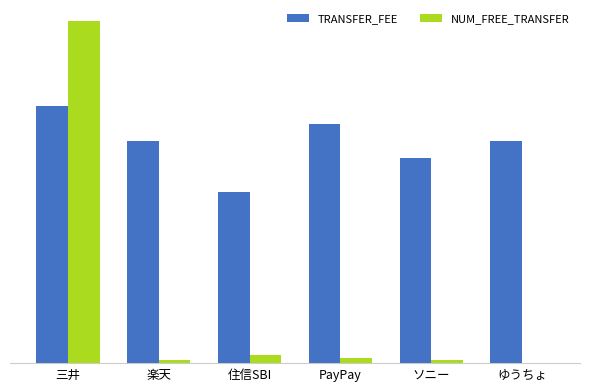

What are all the series names shown in the legend?

TRANSFER_FEE, NUM_FREE_TRANSFER